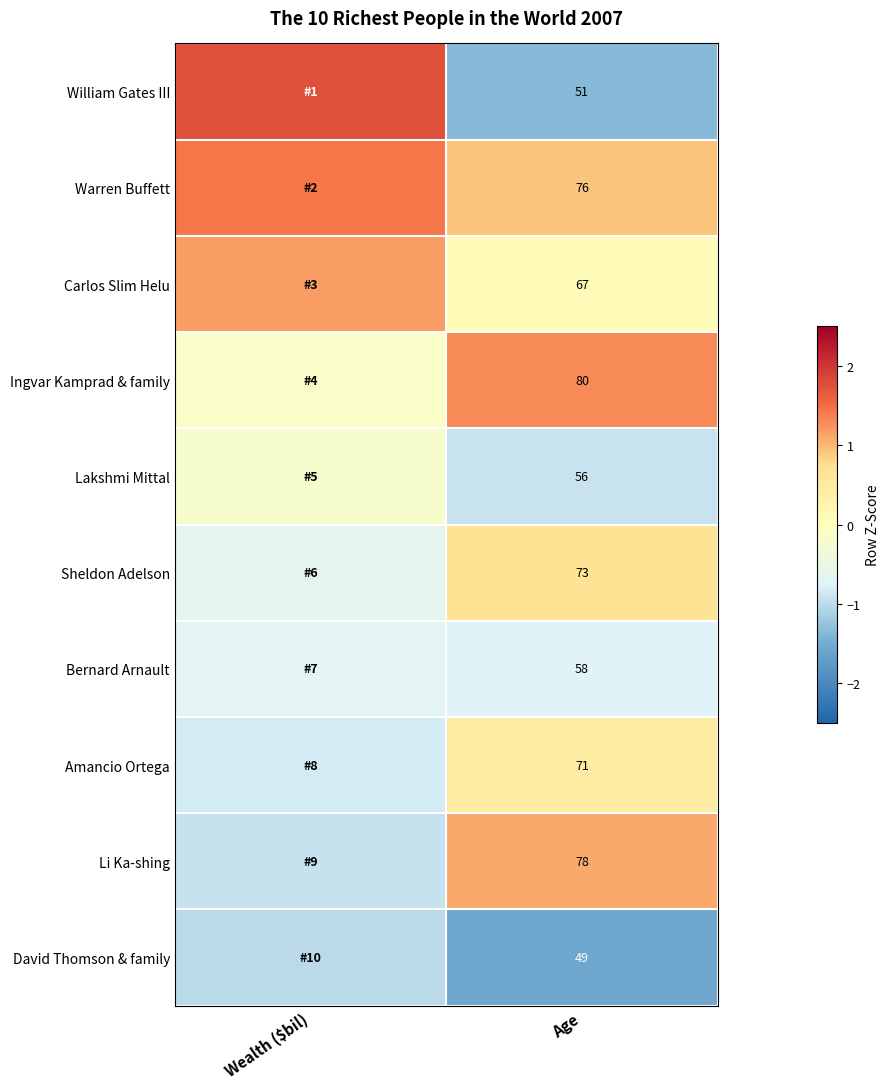

Is the value of Ingvar Kamprad & family at Age greater than the value of Warren Buffett at Age?

Yes